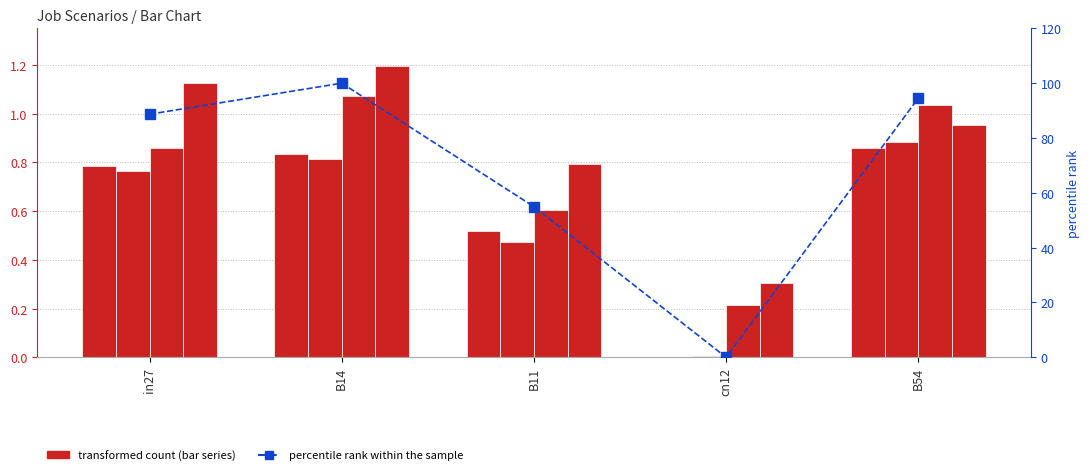

What is the value of the job551_scenario3_1112 bar at the 2nd from the left?

1.2